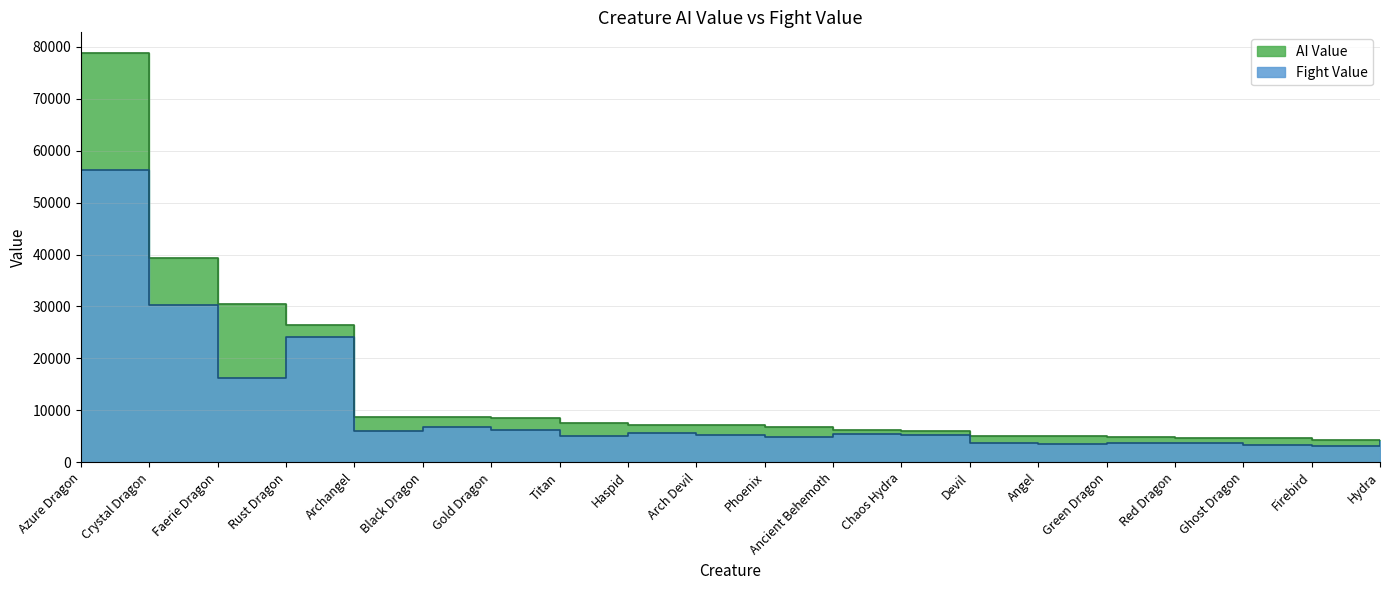

How many series are shown in this chart?

2